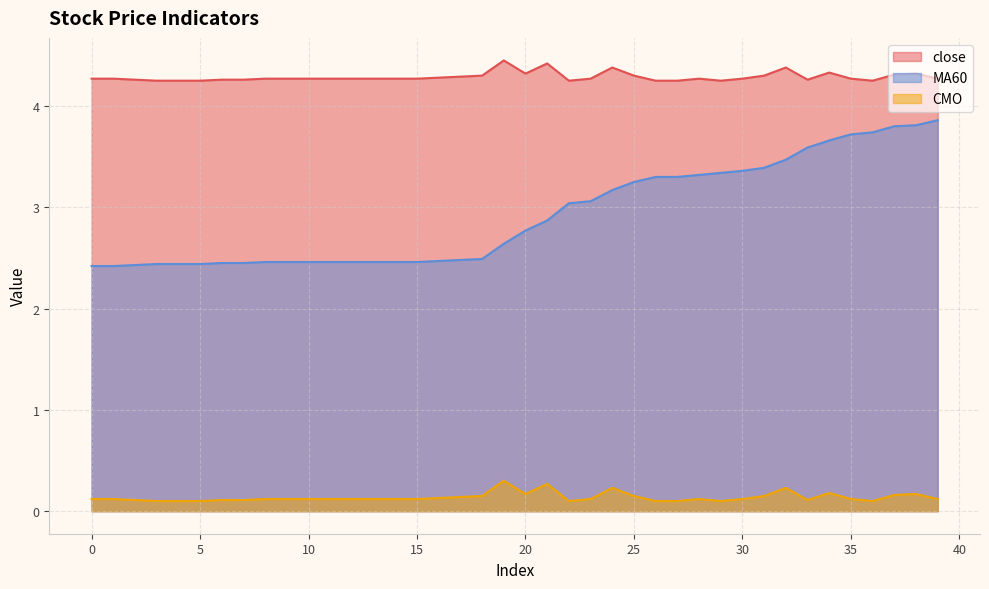

What is the difference between the maximum and minimum values in the CMO series?

0.2